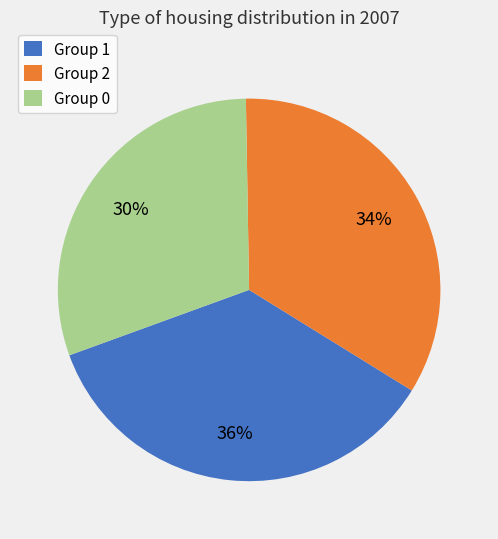

Rank the categories by value from lowest to highest.

Group 0, Group 2, Group 1